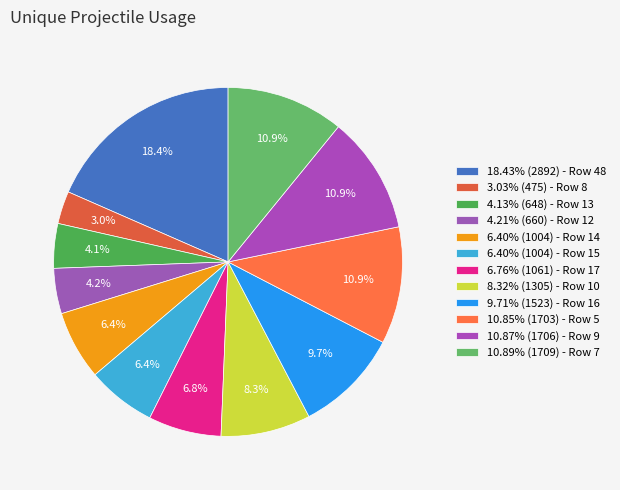

Does any single category account for the majority?

No